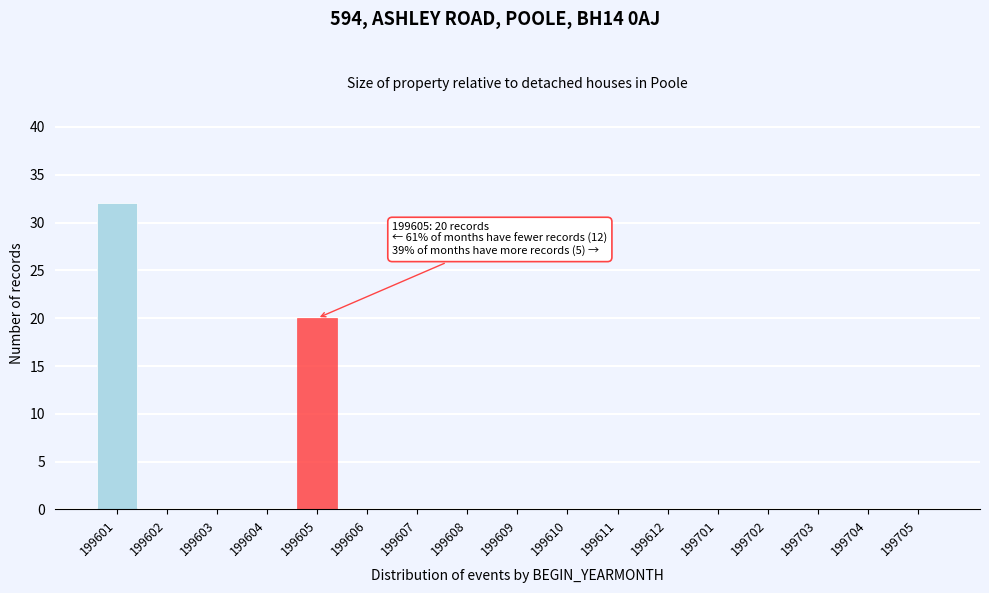

Reading left to right, extract all data points from this chart.

199601=32	199602=0	199603=0	199604=0	199605=20	199606=0	199607=0	199608=0	199609=0	199610=0	199611=0	199612=0	199701=0	199702=0	199703=0	199704=0	199705=0